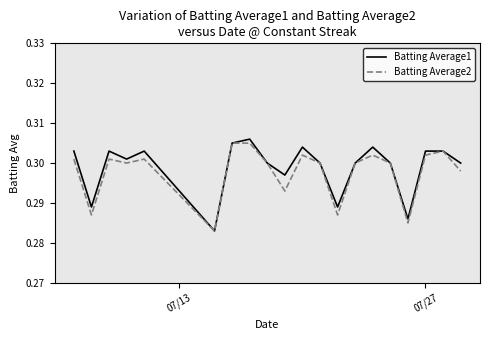

Which series has the largest range (max minus min)?

Batting Average1